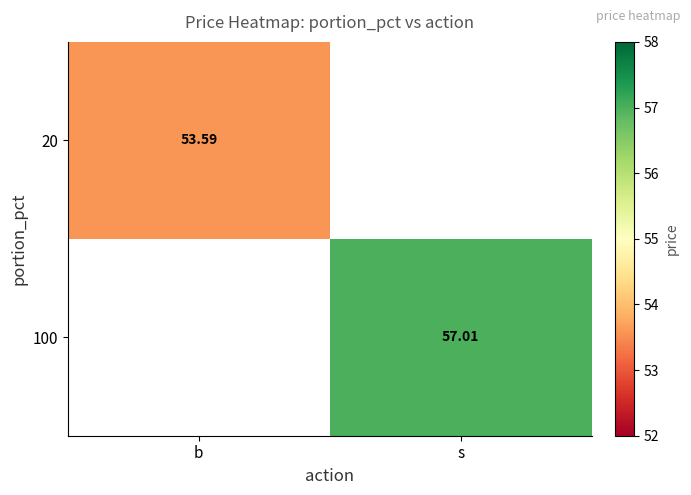

What is the minimum value shown in the chart?

53.6